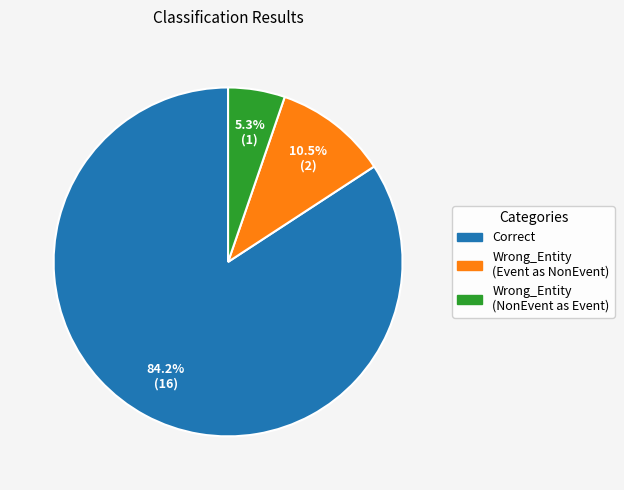

How many slices are in this pie chart?

3